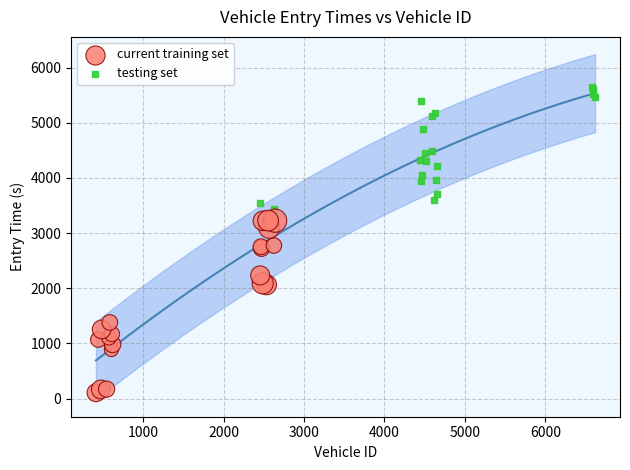

Which series contains the lowest Y value?

current training set